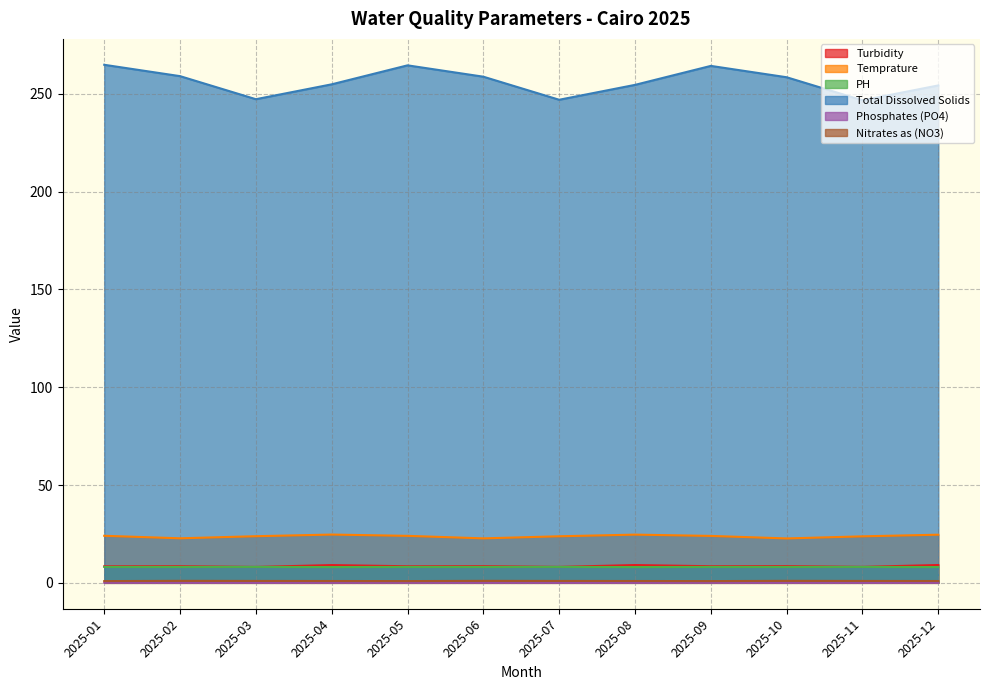

True or false: PH and Total Dissolved Solids intersect in this chart.

False